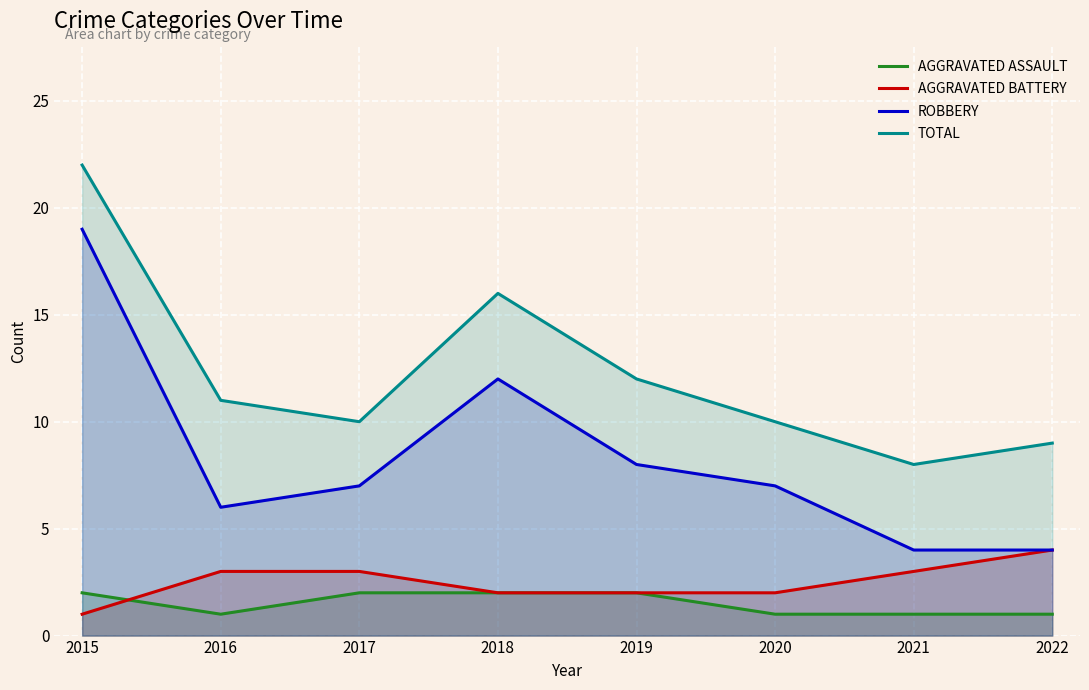

Between 2021 and 2022, which series saw the biggest shift?

Aggravated Battery